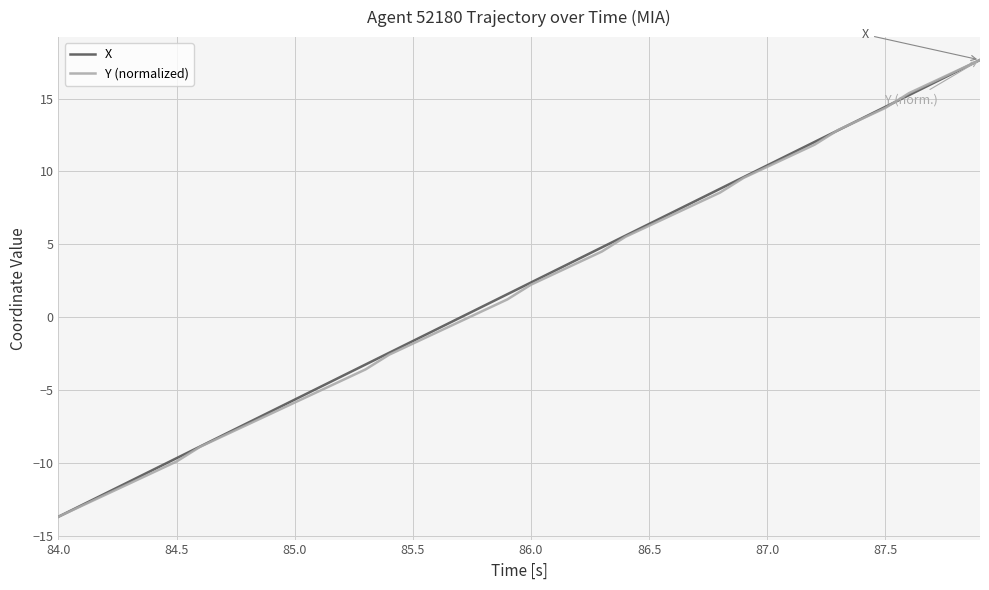

What is the lowest value of the Y (normalized) series?

-13.7